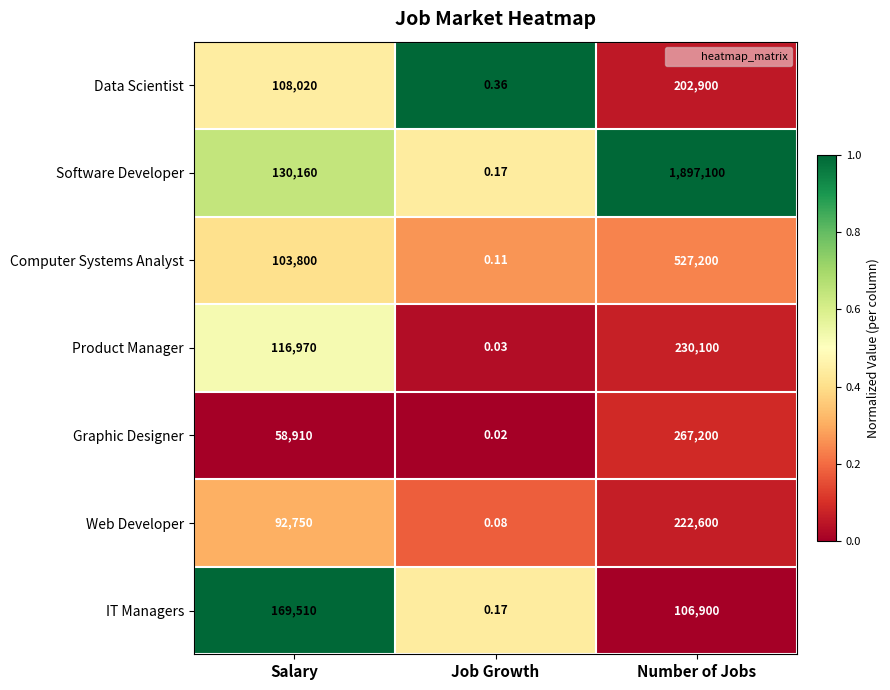

How many distinct data groups are displayed?

7